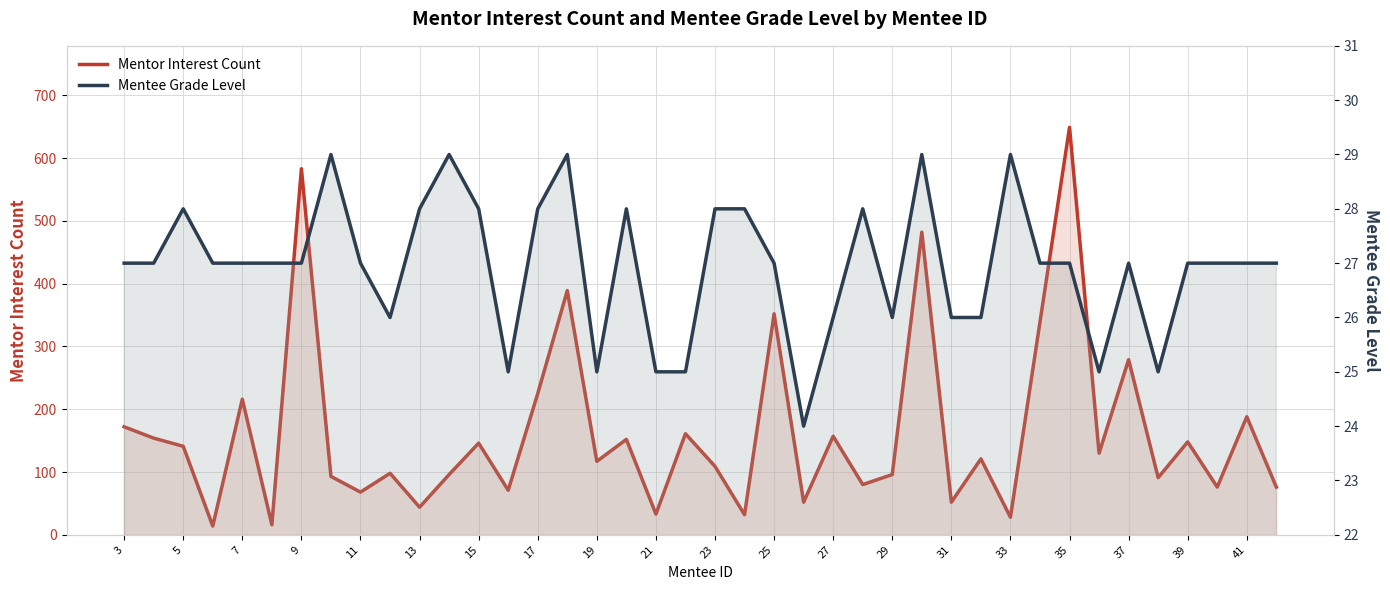

Rank the series by their maximum value, from lowest to highest.

Mentee Grade Level, Mentor Interest Count